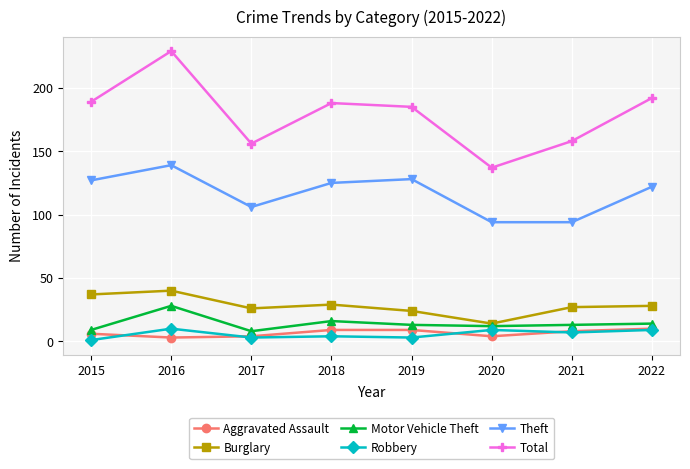

Is the value of Aggravated Assault at 2017 greater than the value of Motor Vehicle Theft at 2018?

No